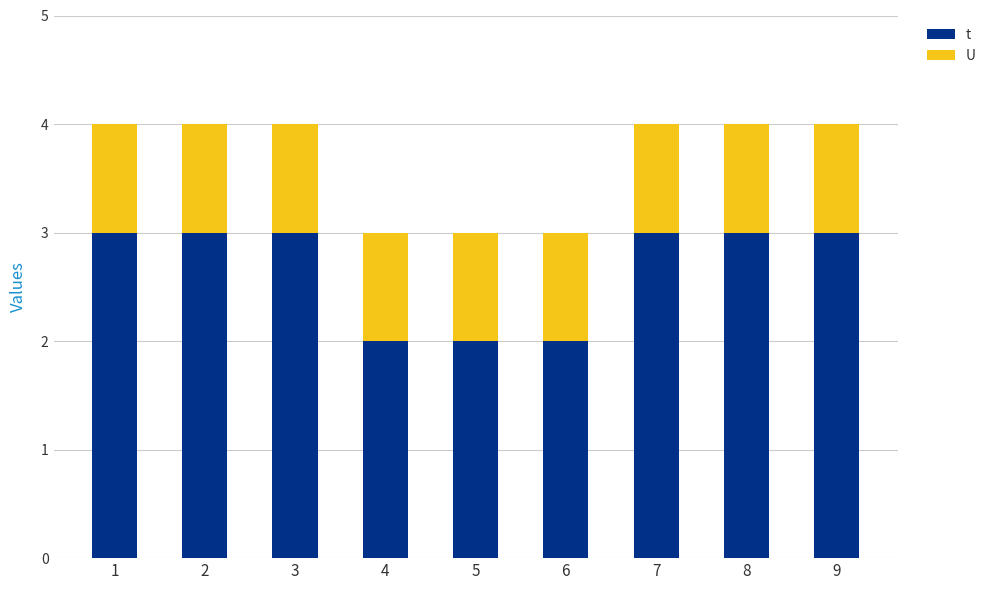

Between 6 and 9, which series saw the biggest shift?

t